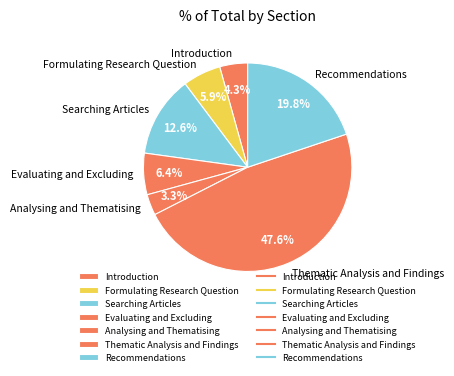

How many segments does this pie chart have?

7